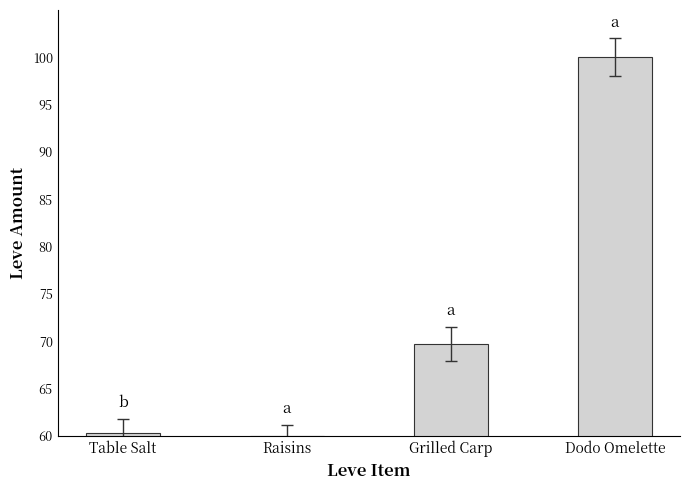

Reading right to left, transcribe all the data shown in this chart.

100.0	69.7	60.0	60.3